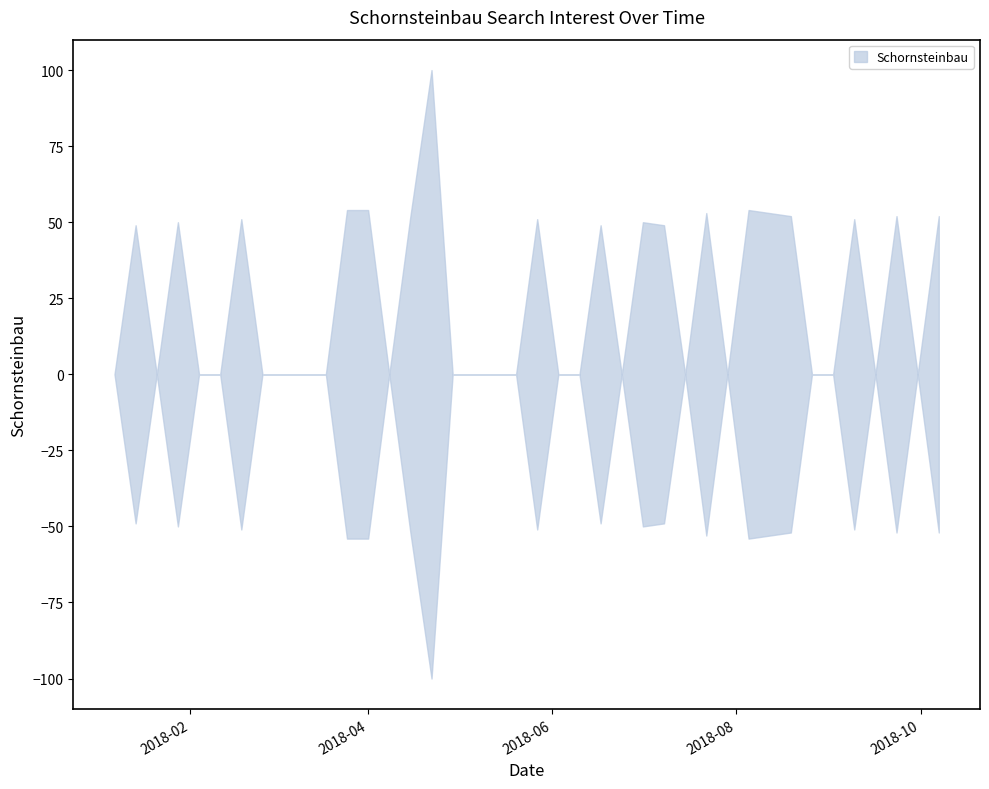

What is the label of the 11th point from the right?

2018-07-29